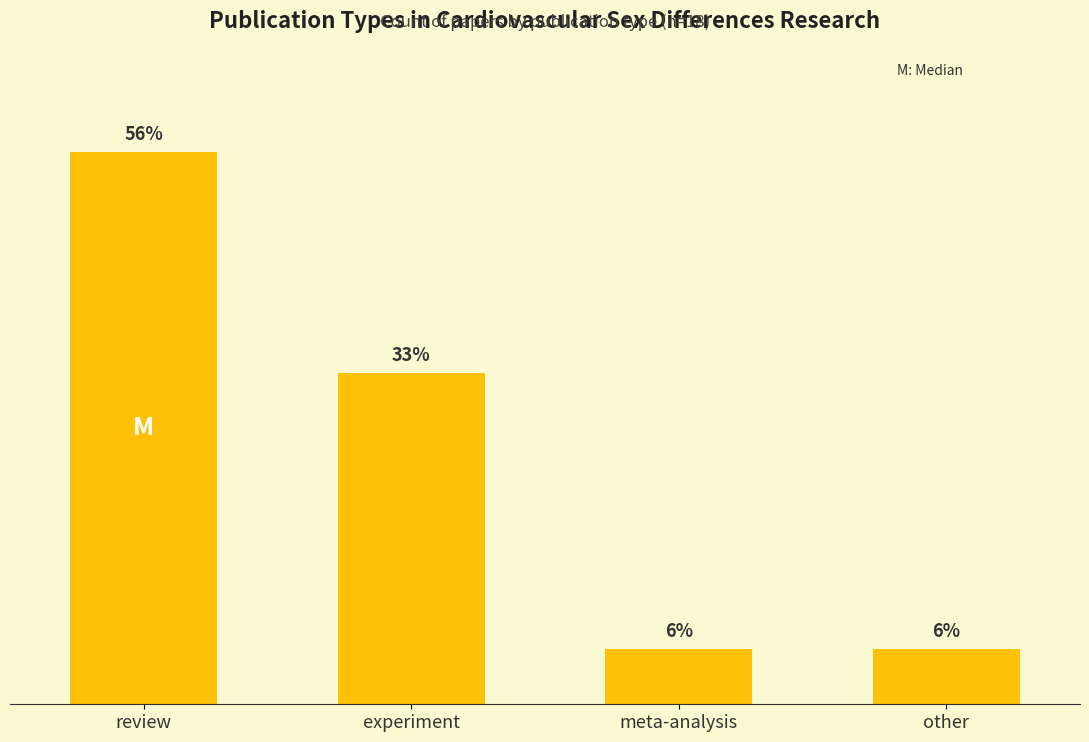

What is the label of the 4th bar from the right?

review